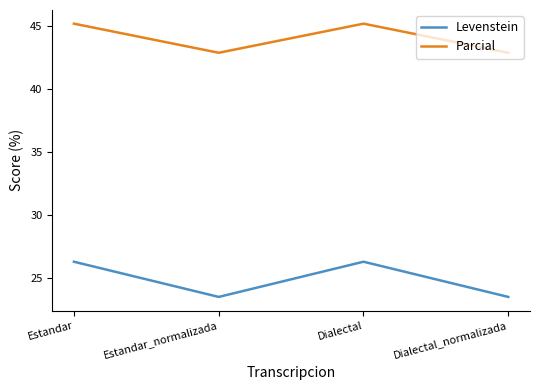

How many values in the Levenstein series are below 26?

2